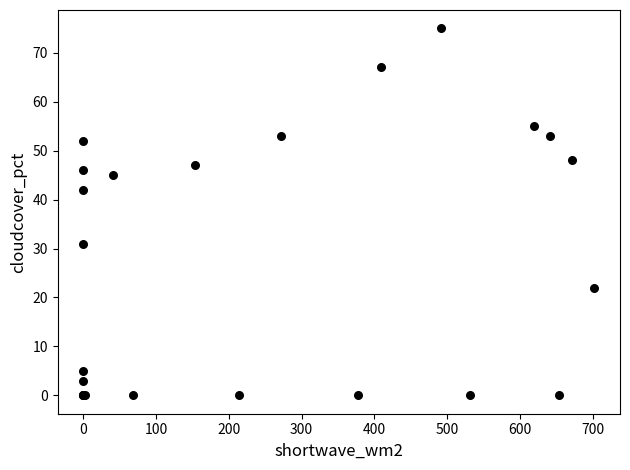

What Y value in the scatter plot is closest to 37?

42